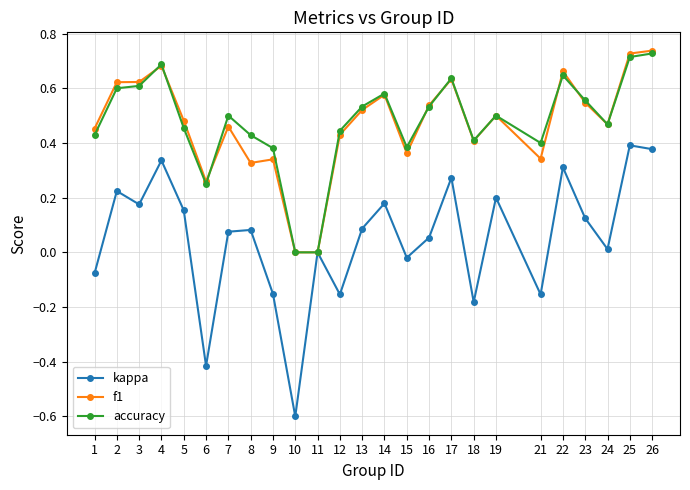

Is this an area chart (filled region under the line)?

No